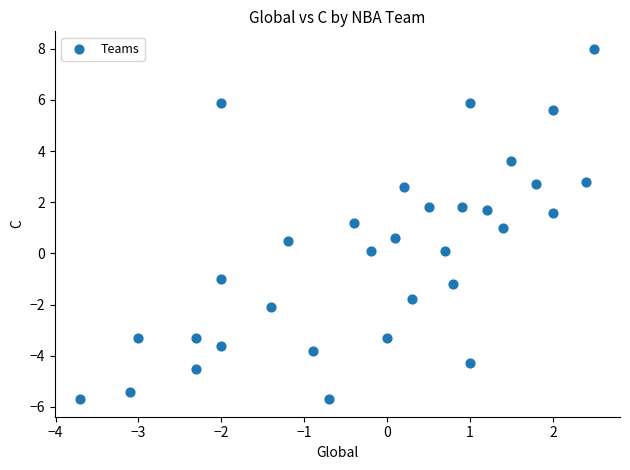

What is the range of Y values (max minus min)?

13.7